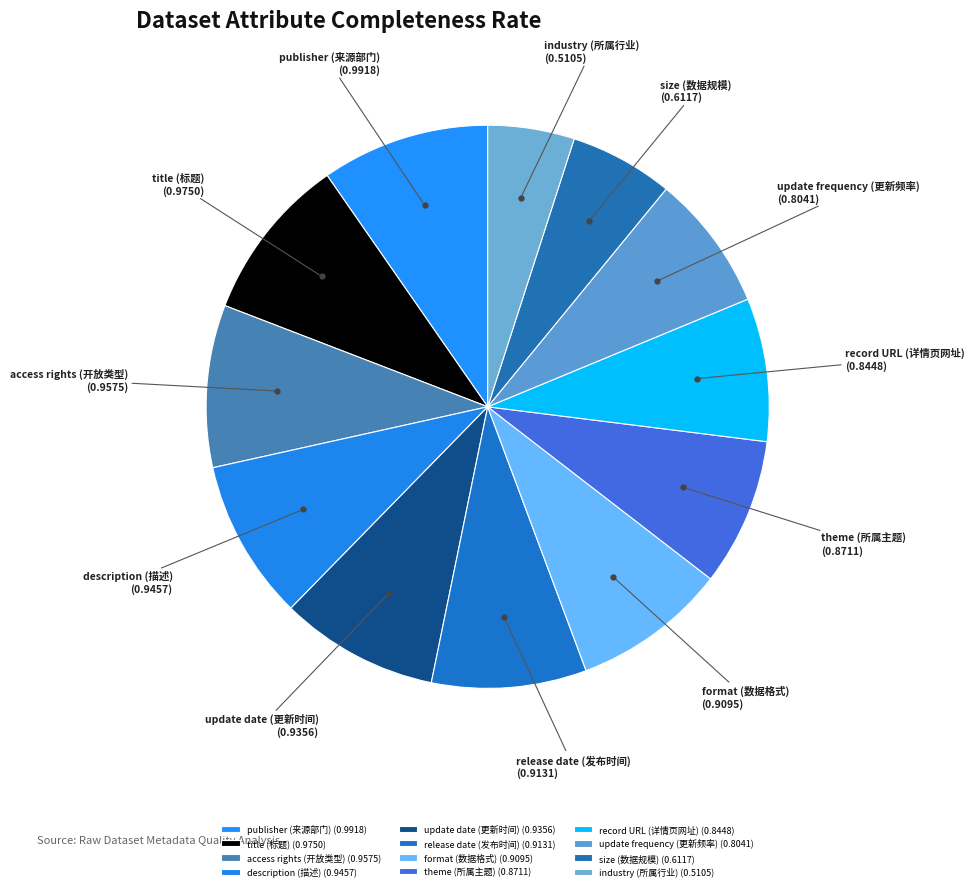

The size (数据规模) slice represents 20% of the pie. True or false?

False